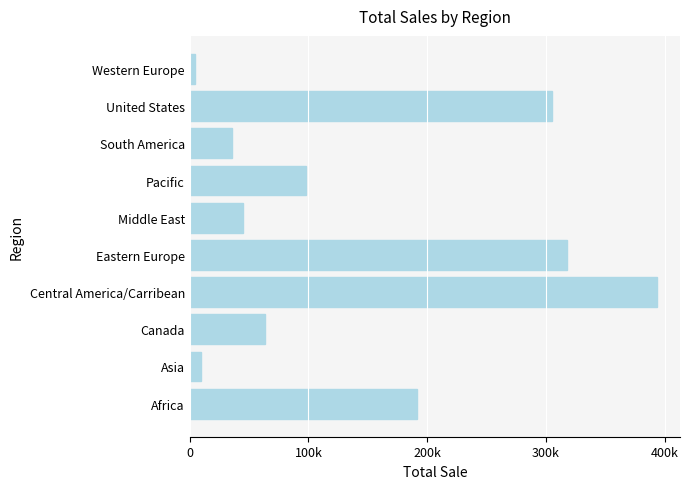

Rank the categories by value from lowest to highest.

Western Europe, Asia, South America, Middle East, Canada, Pacific, Africa, United States, Eastern Europe, Central America/Carribean